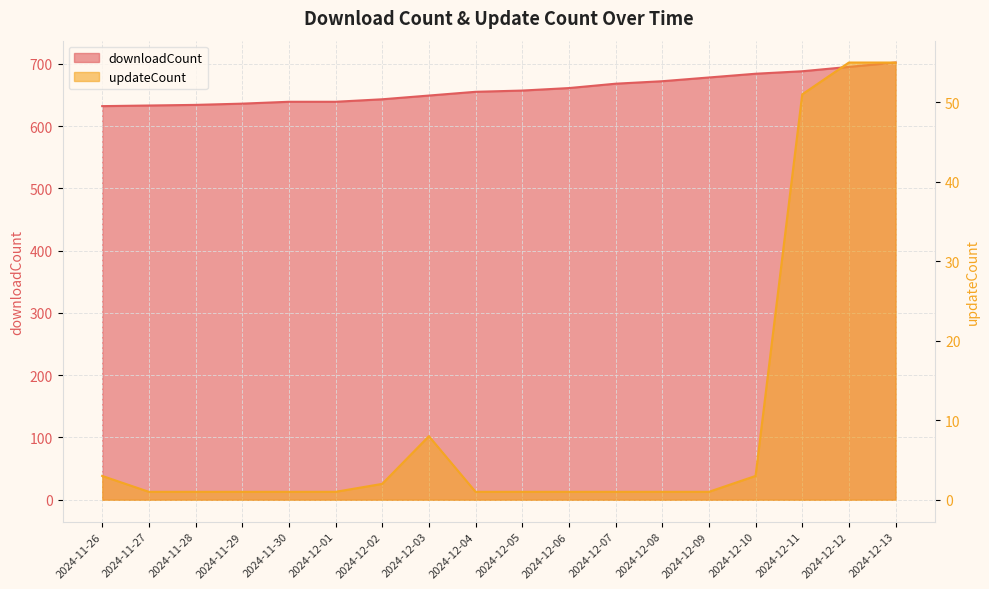

At how many categories does at least one series exceed 103?

18